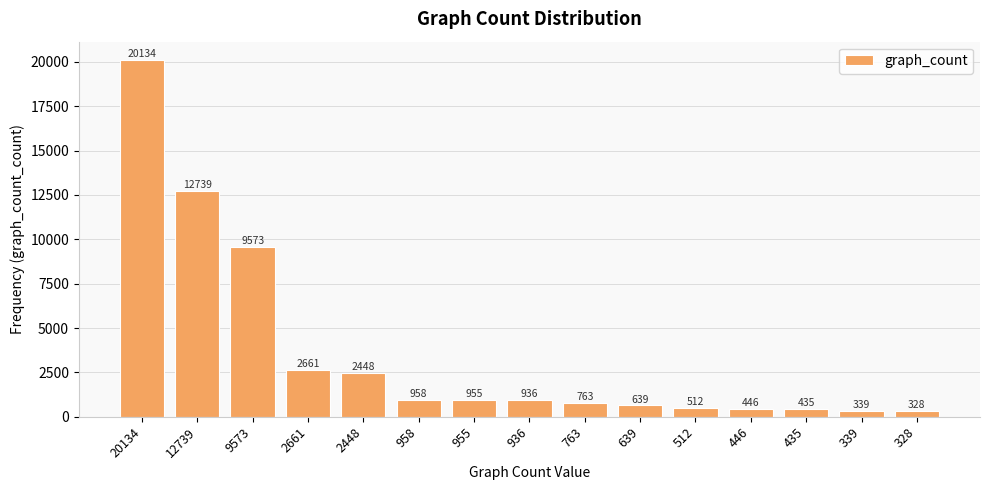

What is the change in value from 12739 to 339?

-12400